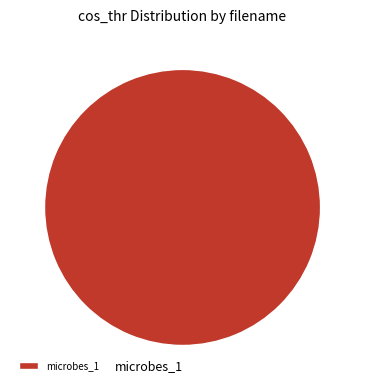

Rank the categories by value from lowest to highest.

microbes_1